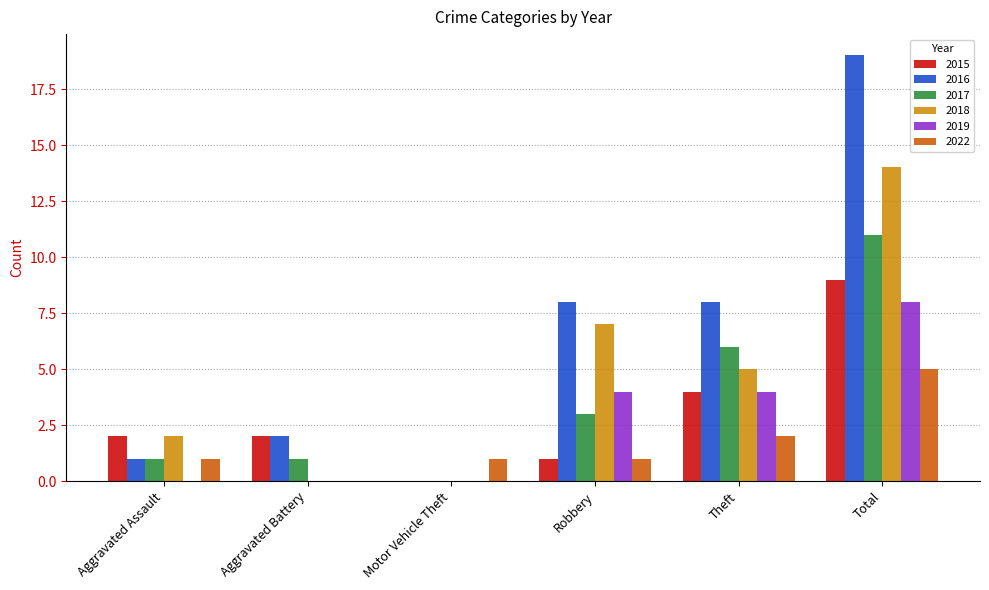

How many categories are shown in the chart?

6